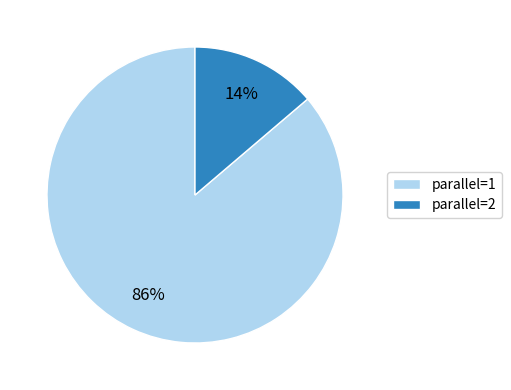

Count the number of slices in the pie.

2